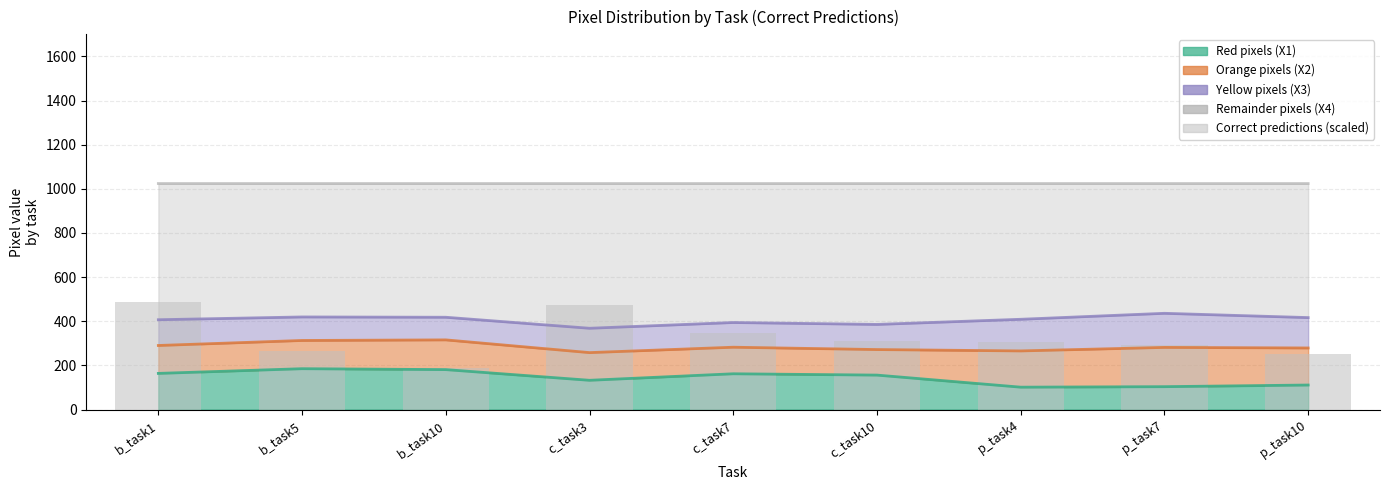

How many bars are there in total?

9